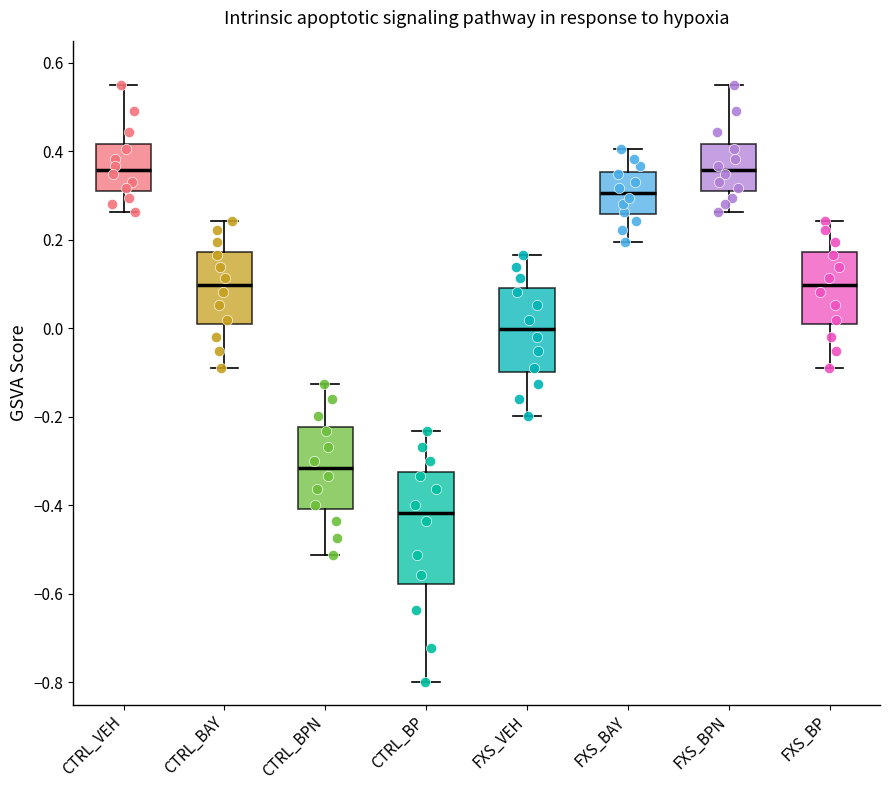

Which box has the lowest median line?

CTRL_BP